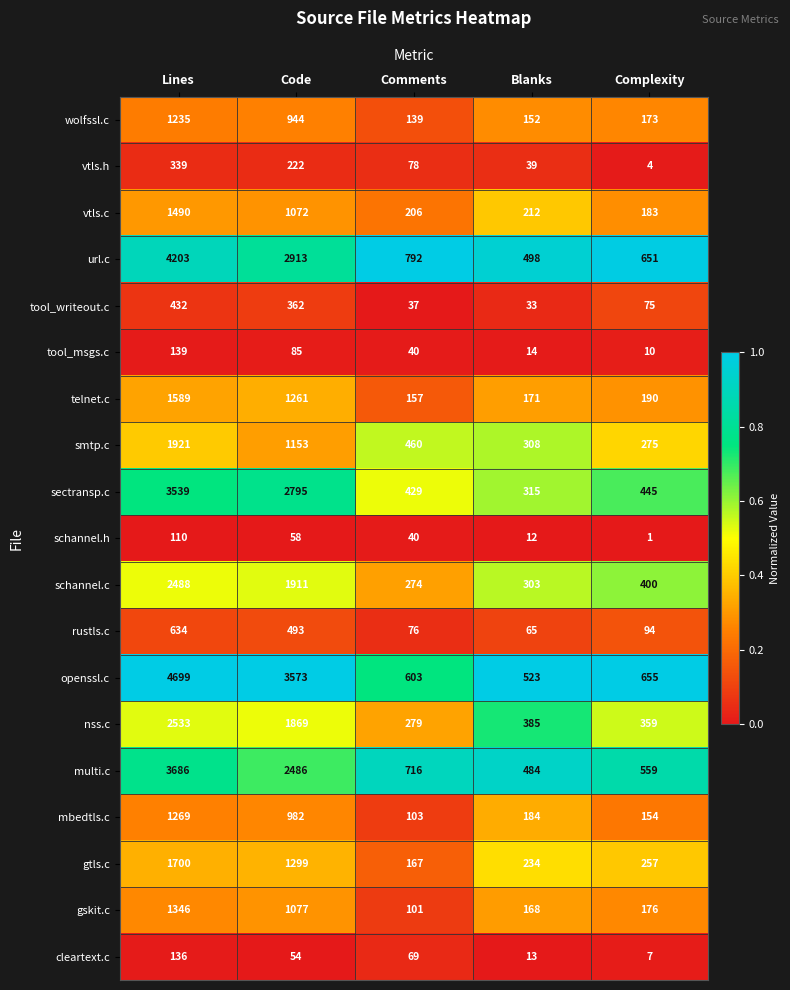

At how many categories does at least one series exceed 646?

4